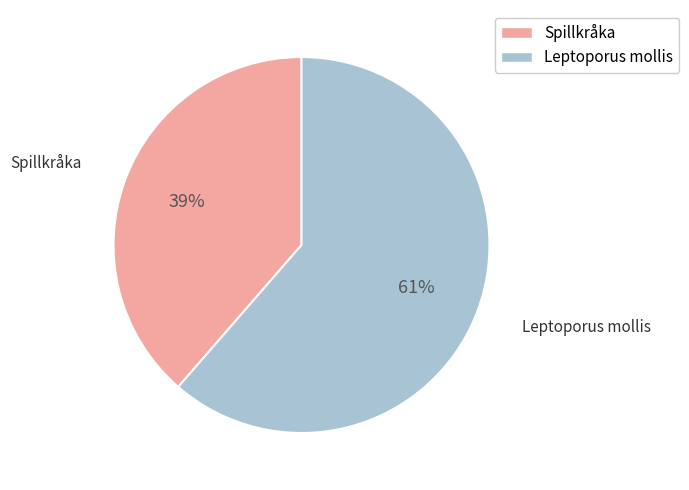

The Spillkråka slice represents 47% of the pie. True or false?

False